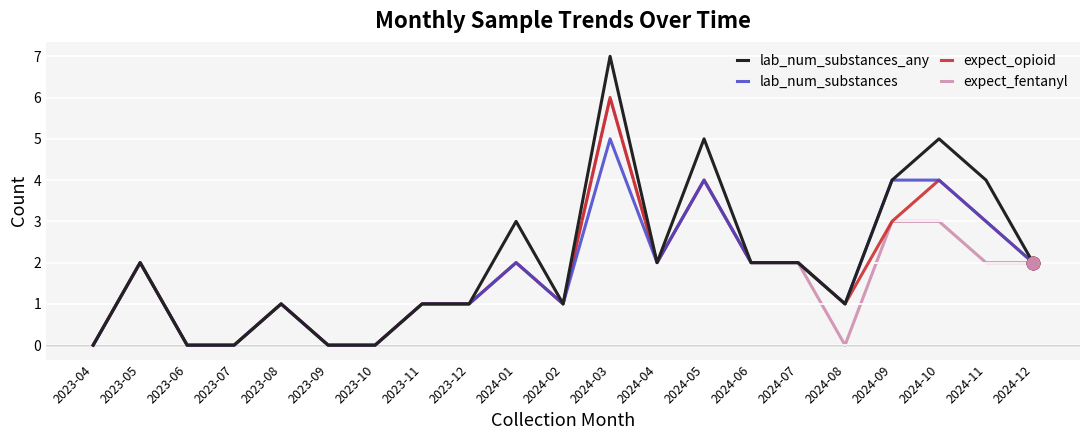

Is the value of expect_fentanyl at 2024-02 greater than the value of lab_num_substances_any at 2024-12?

No